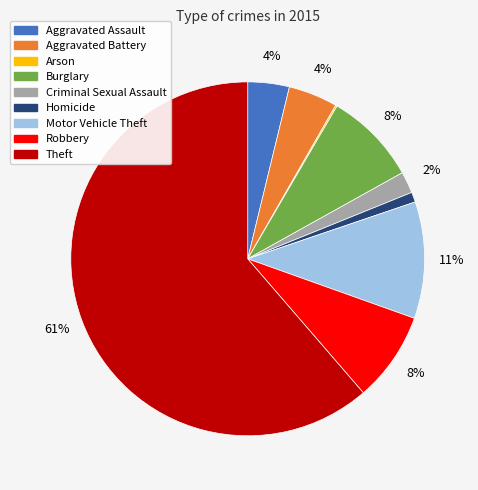

What is the largest slice in the pie chart?

Theft